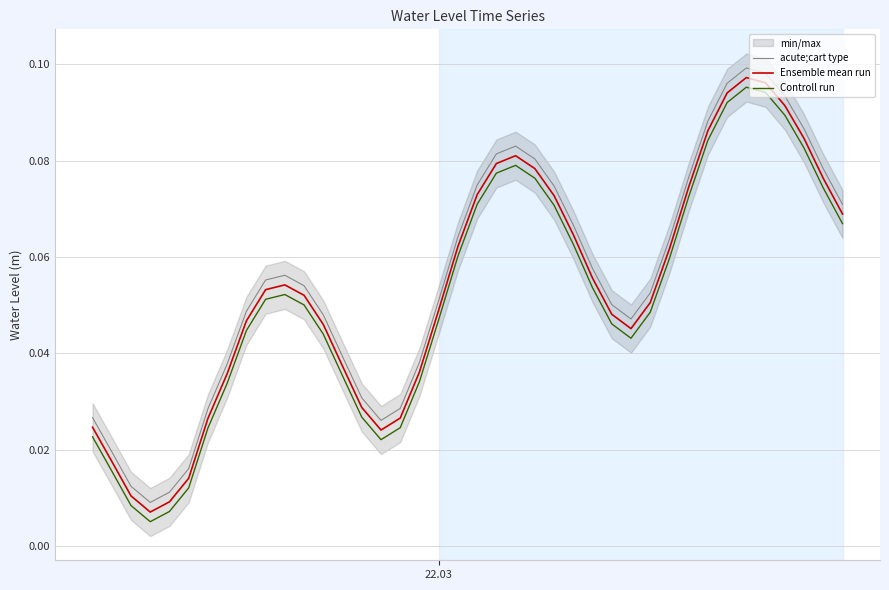

True or false: Controll run and Ensemble mean run intersect in this chart.

False